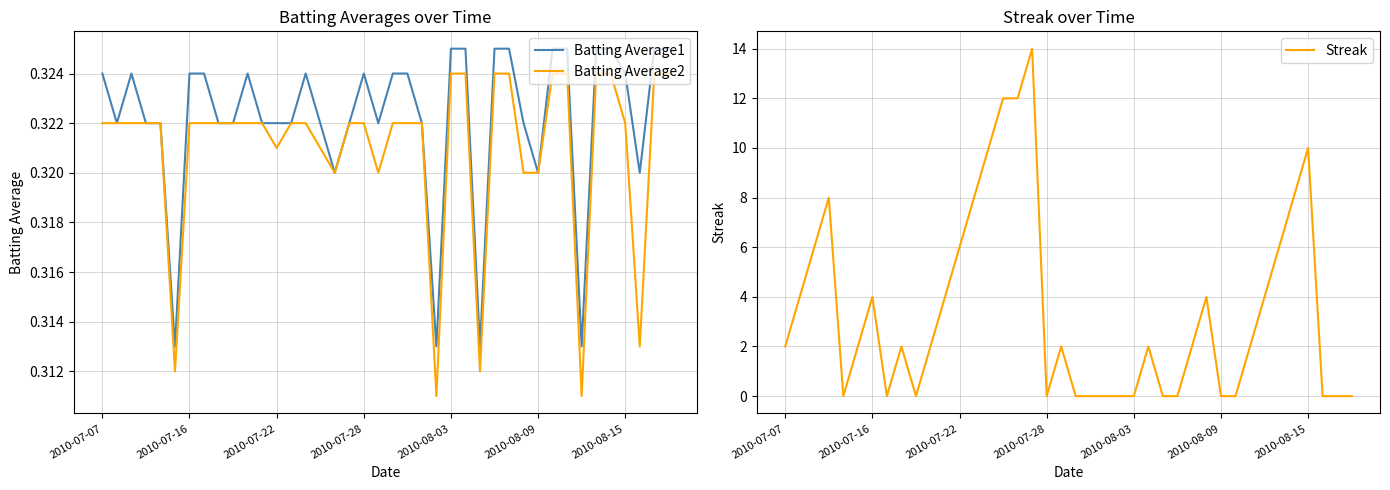

What is the total value across all series at 7?

0.6